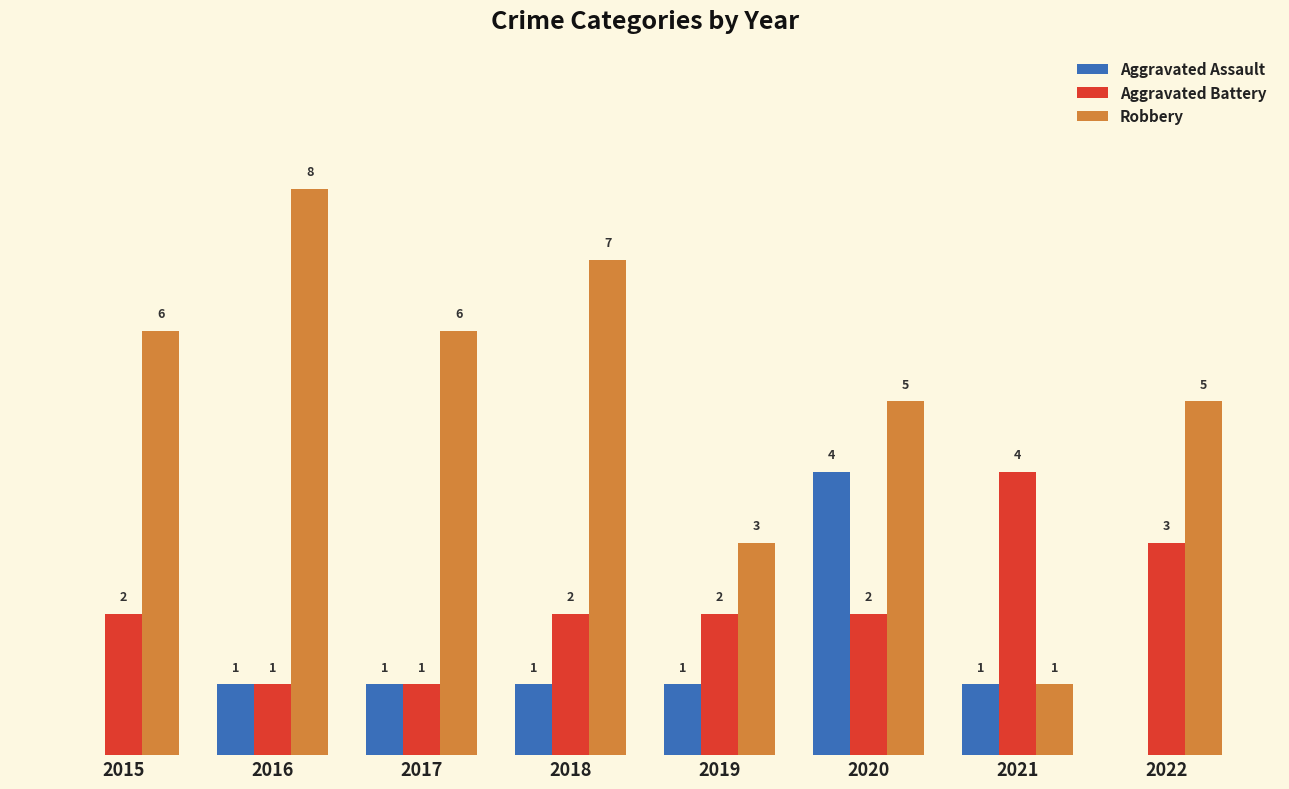

Which series has the largest total across all categories?

Robbery